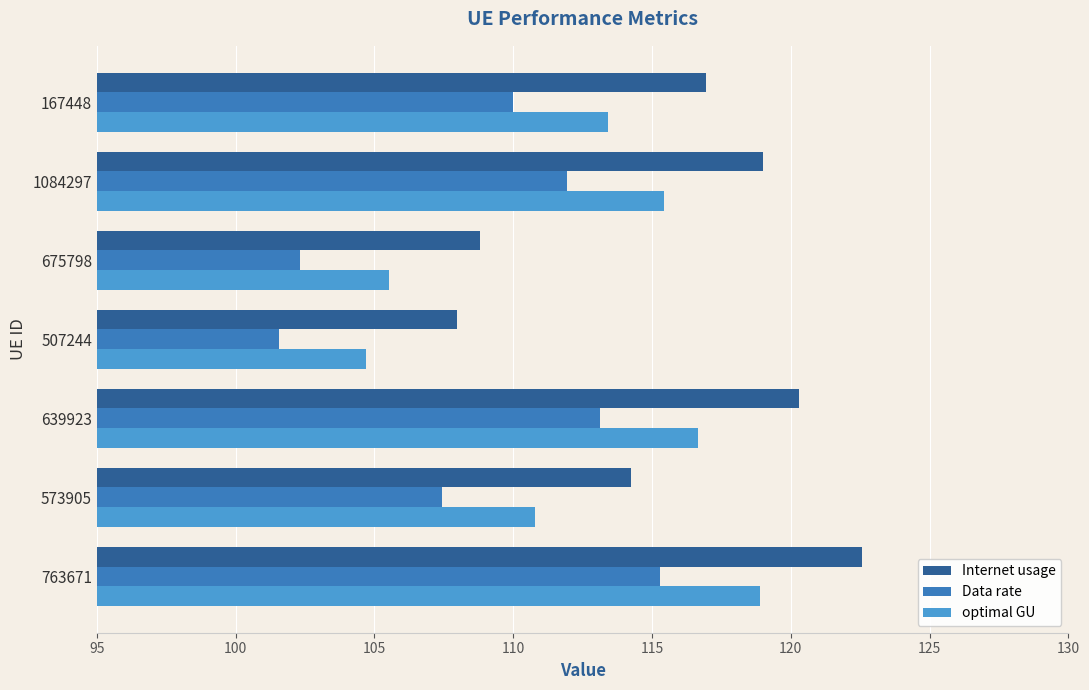

The value of Data rate at 167448 is 110.0. True or false?

True